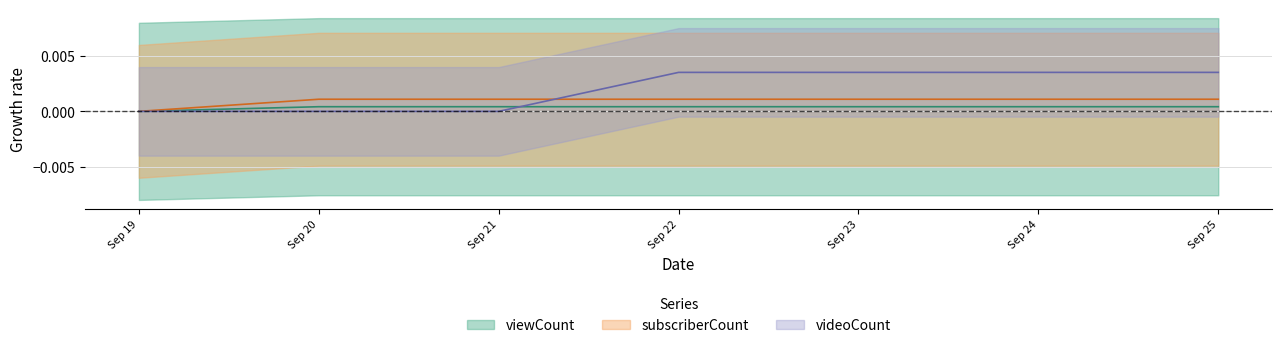

Does the chart have visible grid lines?

Yes